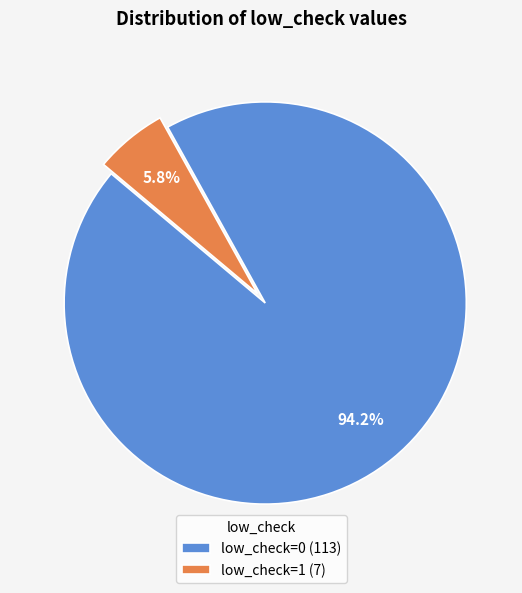

What is the majority slice?

low_check=0